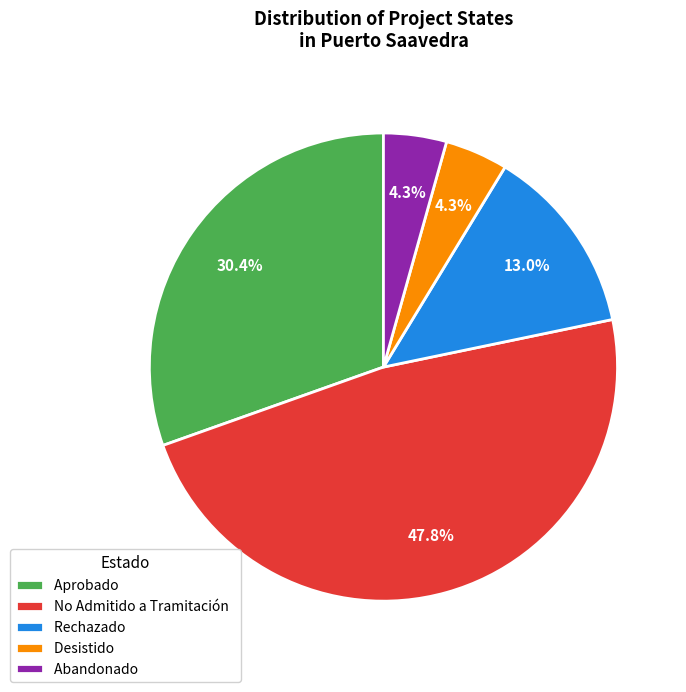

Count the number of slices in the pie.

5